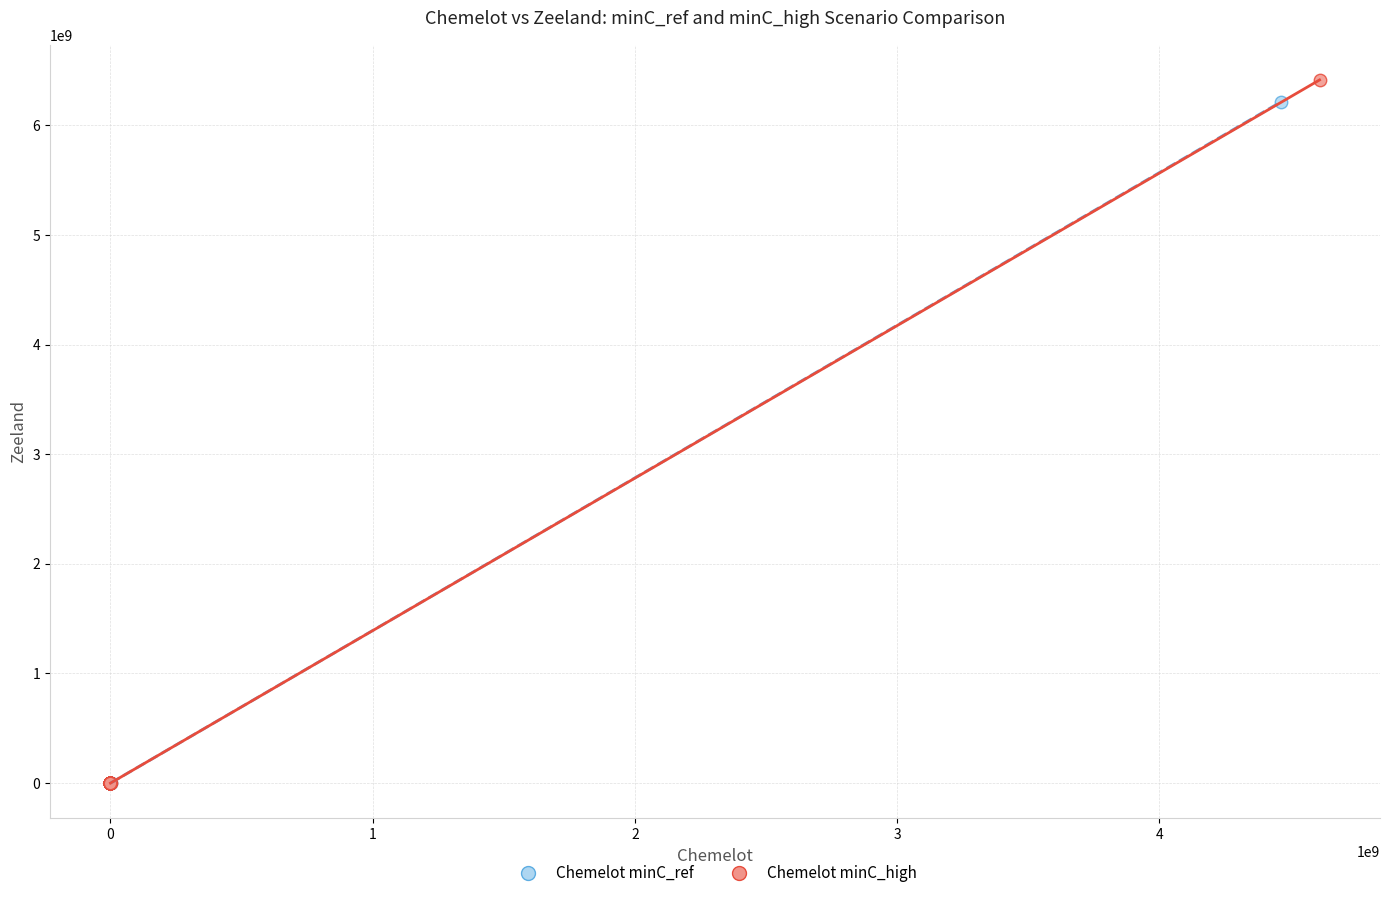

What are all the series names shown in the legend?

Chemelot minC_ref, Chemelot minC_high